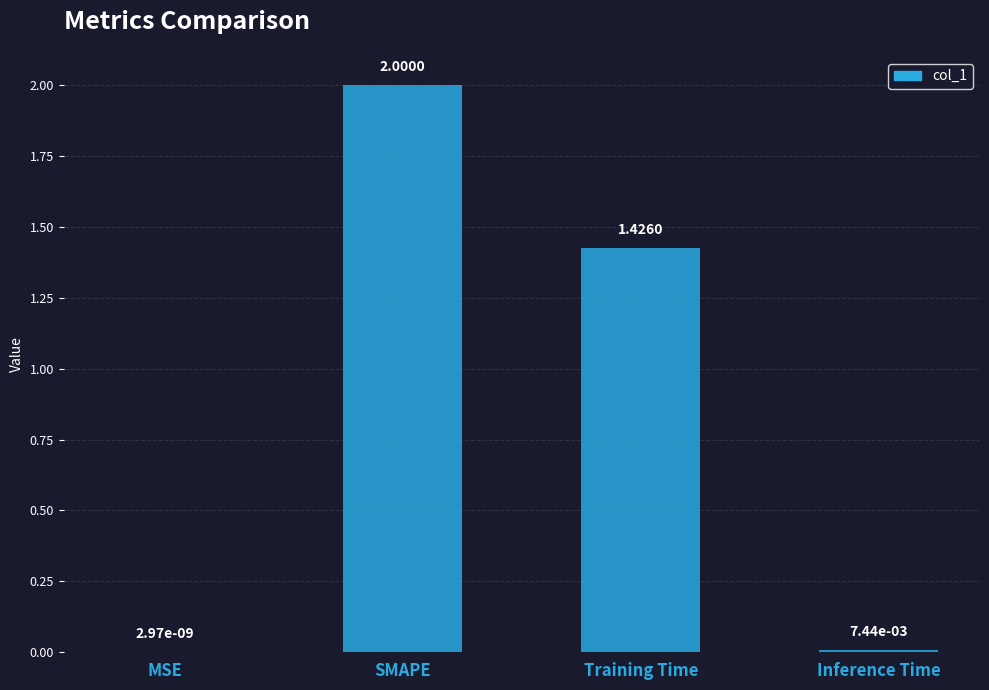

What is the change in value from SMAPE to Inference Time?

-2.0